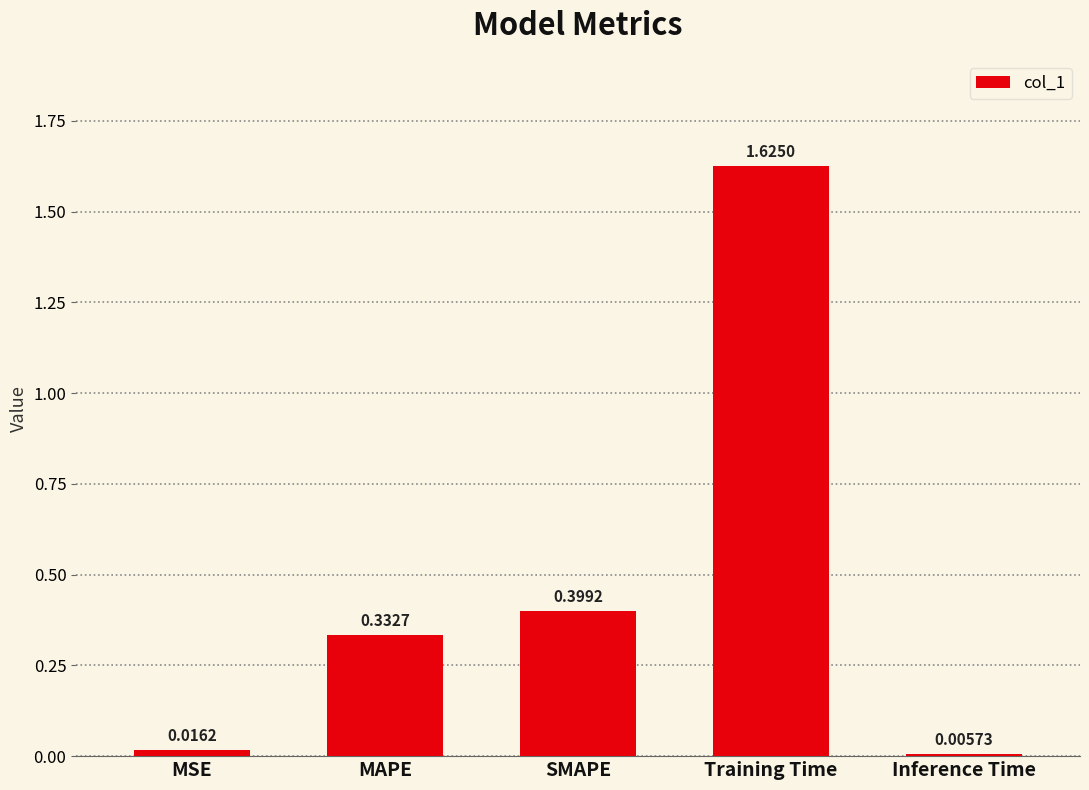

Which label corresponds to the largest value in the chart?

Training Time